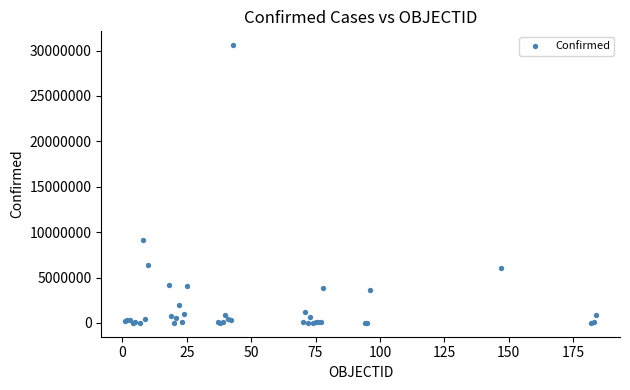

What Y value in the scatter plot is closest to 15300901?

9101319